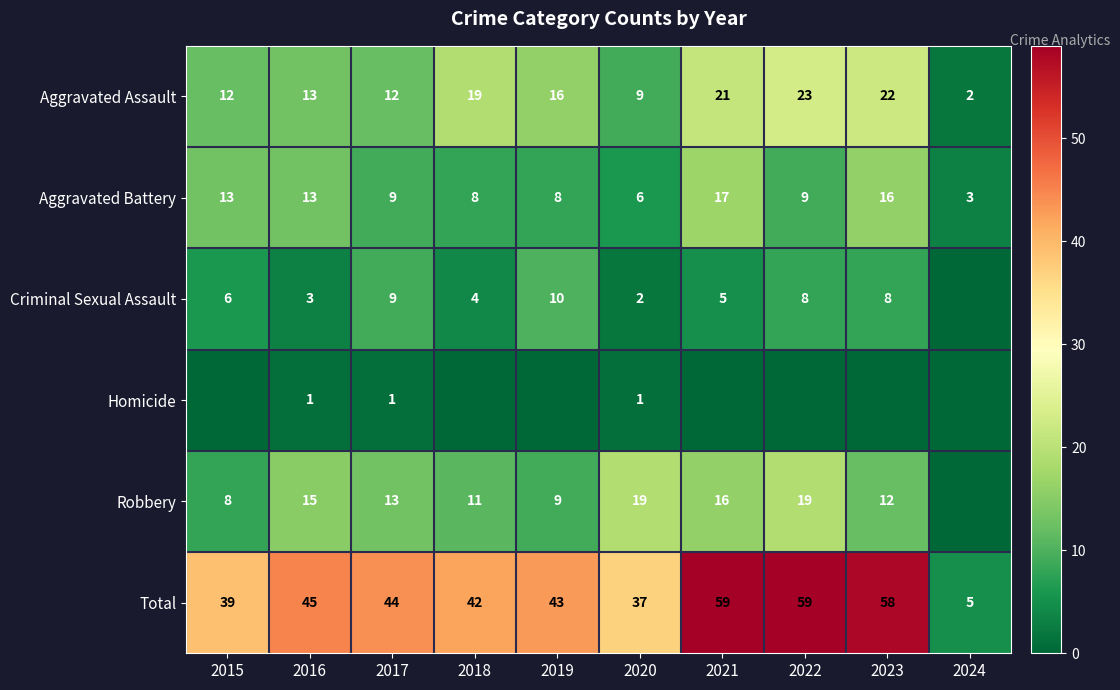

What is the difference between the highest and lowest values at 2020?

36